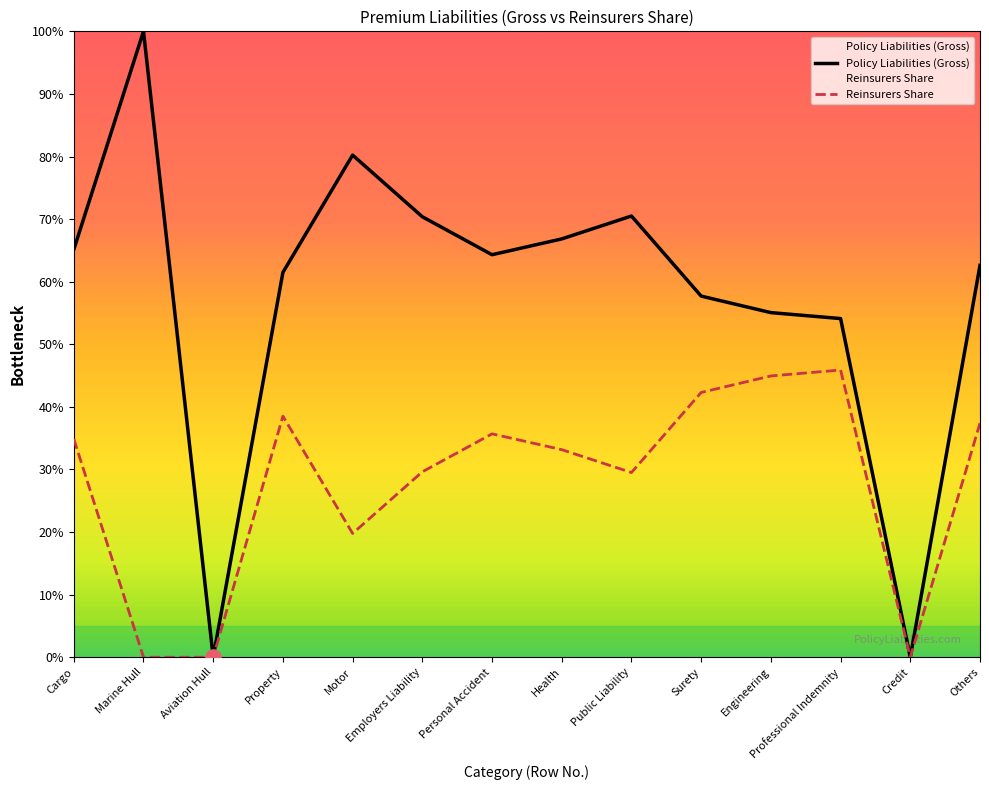

Which series has the largest Y range (max minus min)?

Policy Liabilities (Gross)